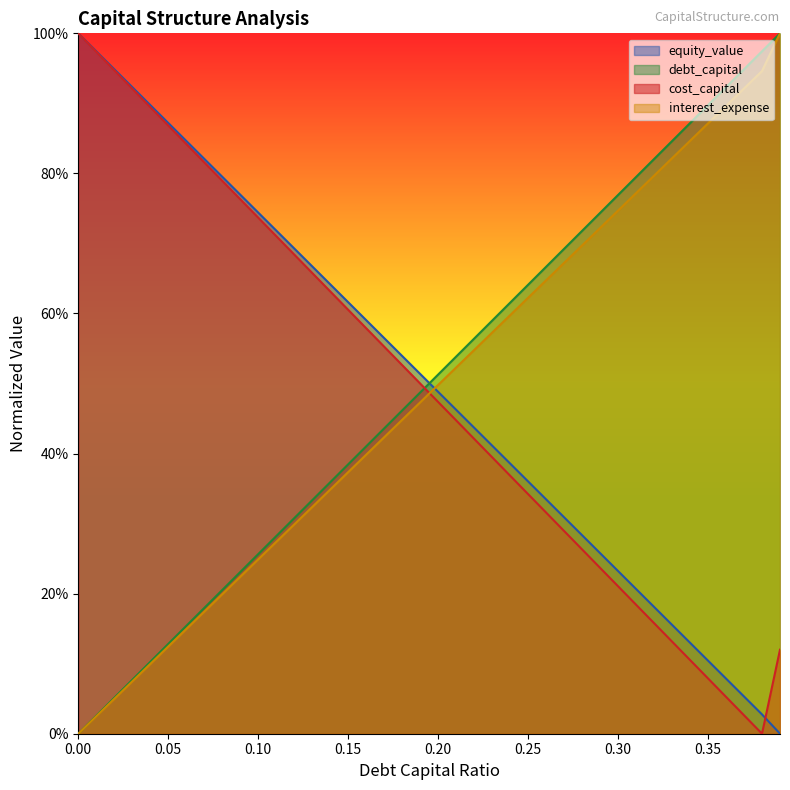

At how many categories does at least one series exceed 0?

40